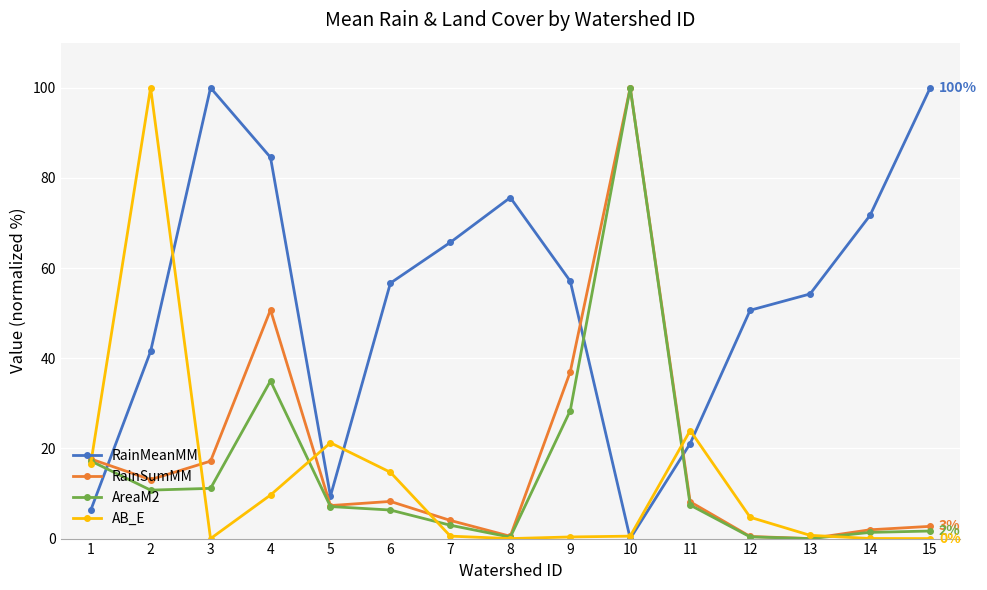

The AreaM2 series shows 11.3 at 6. True or false?

False